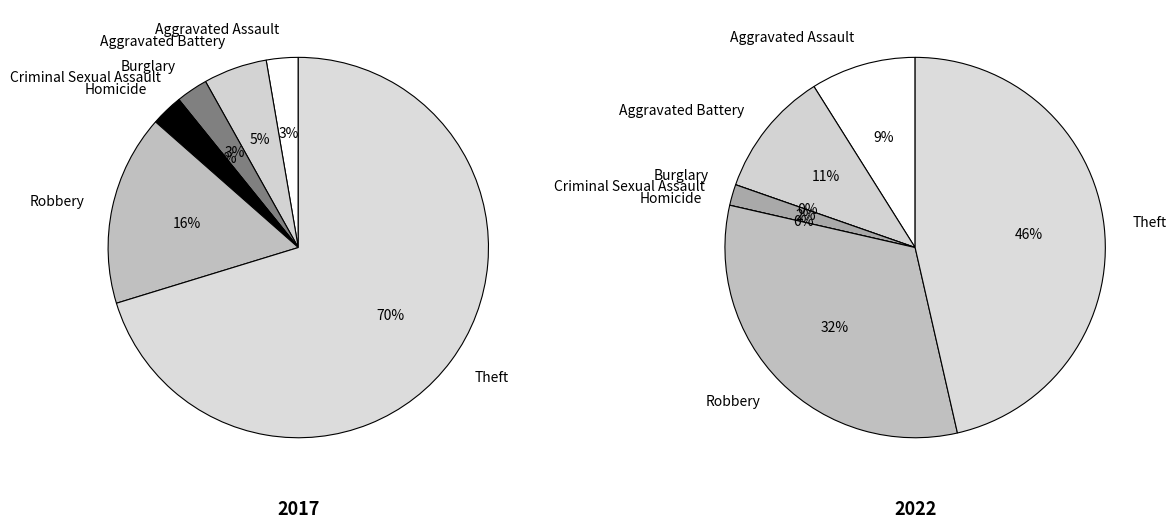

Rank the series at 4 from highest to lowest value.

values_2017, values_2022